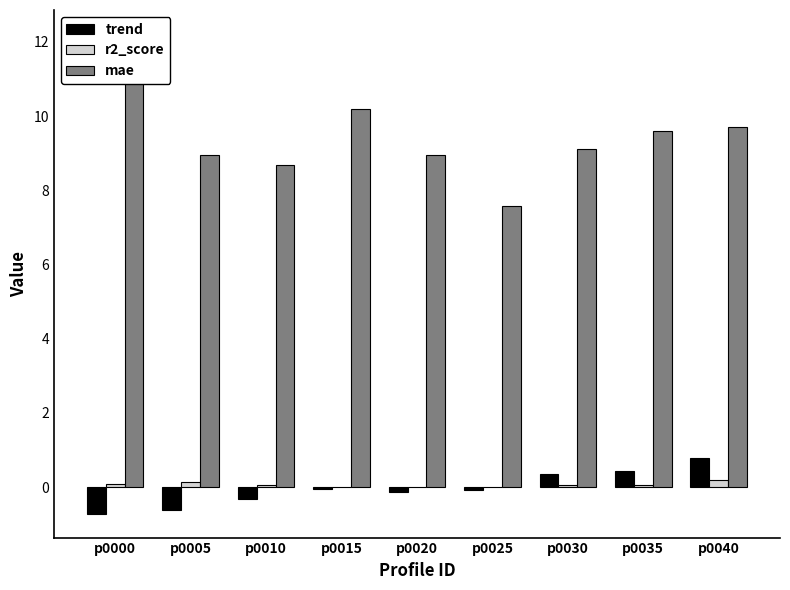

Is it true that mae equals 8.7 at p0010?

True